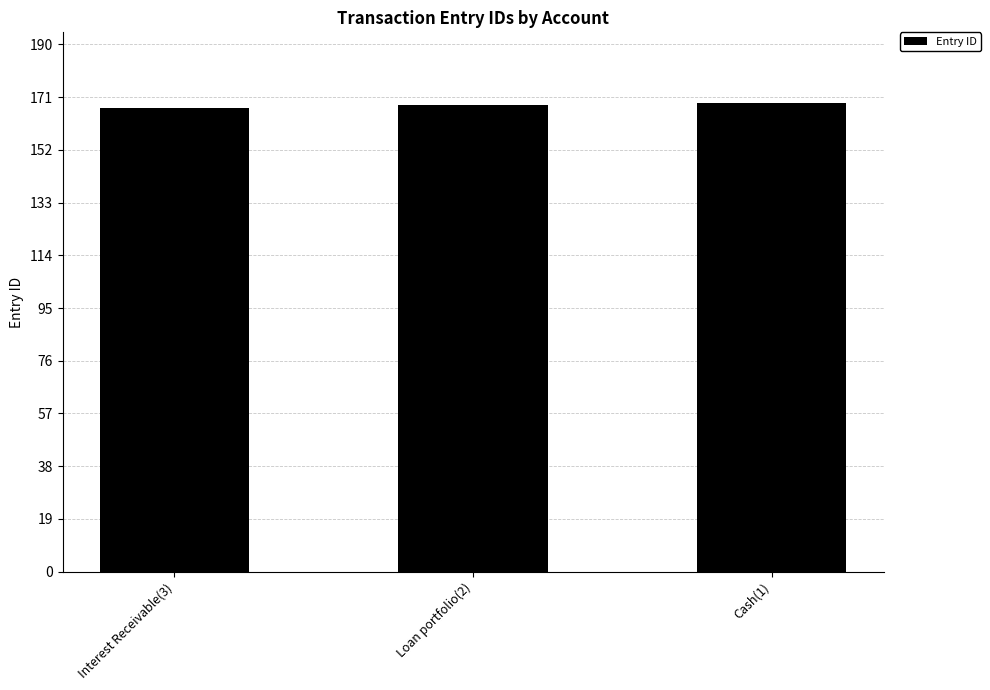

What is the greatest value displayed?

169